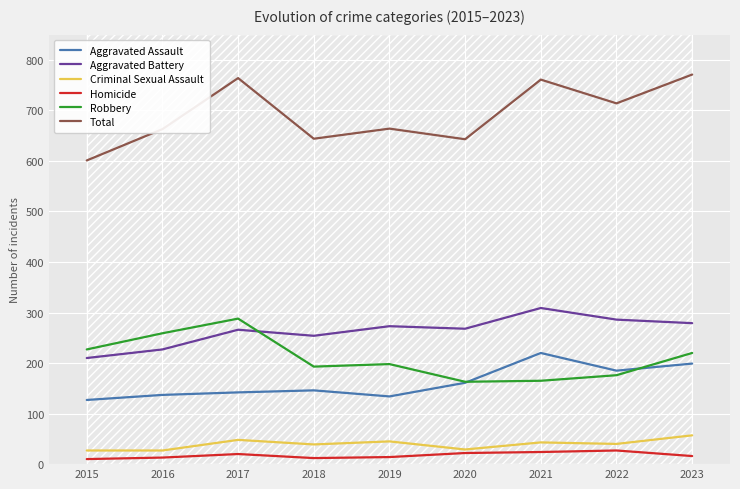

What is the total value across all series at 2023?

1542